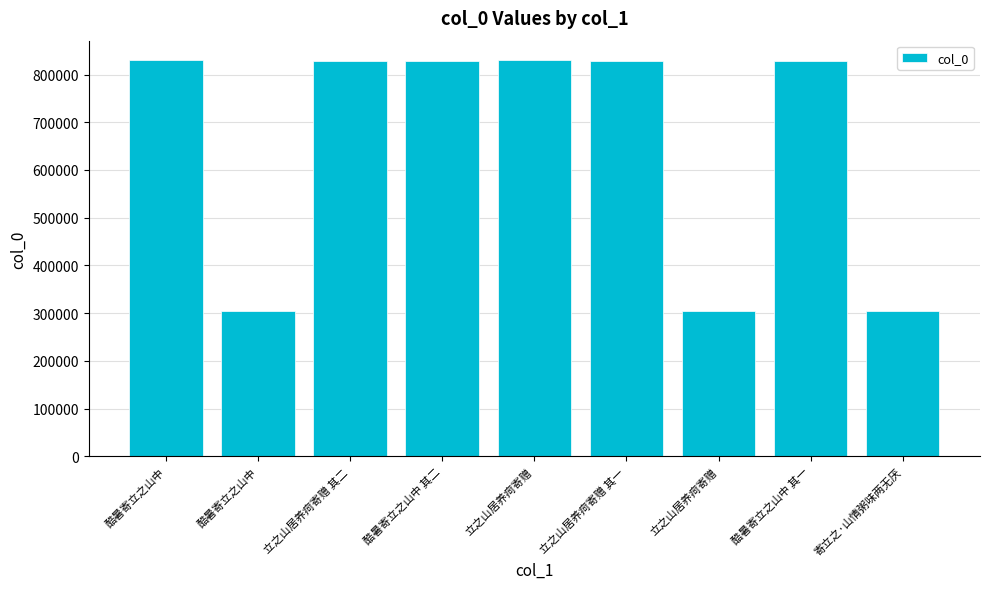

Are the bars horizontal?

No